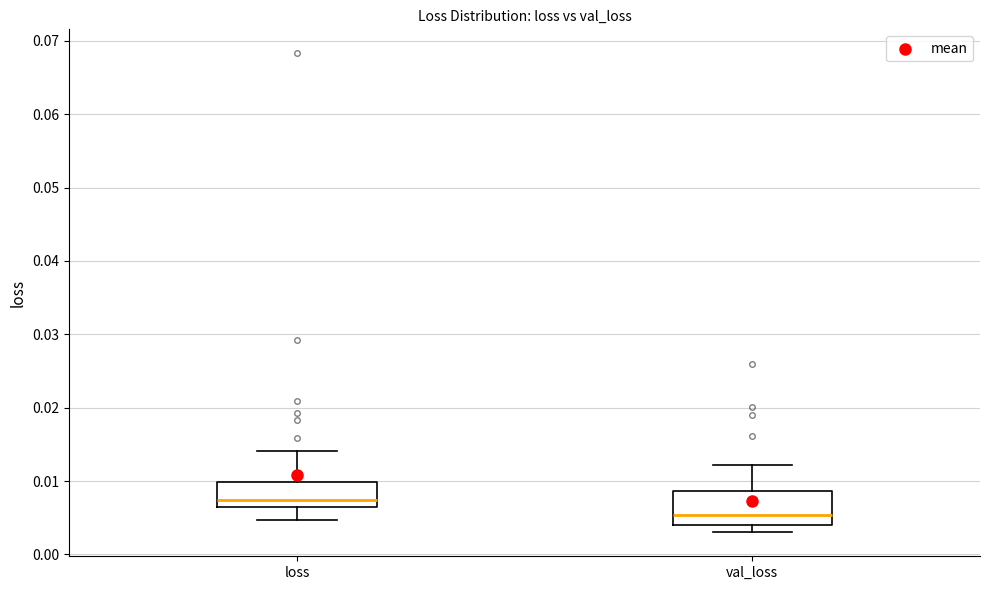

Where does the median line of the box for val_loss sit on the y-axis? The values are not printed on the chart, so give them approximately, as read against the axis.

0.005